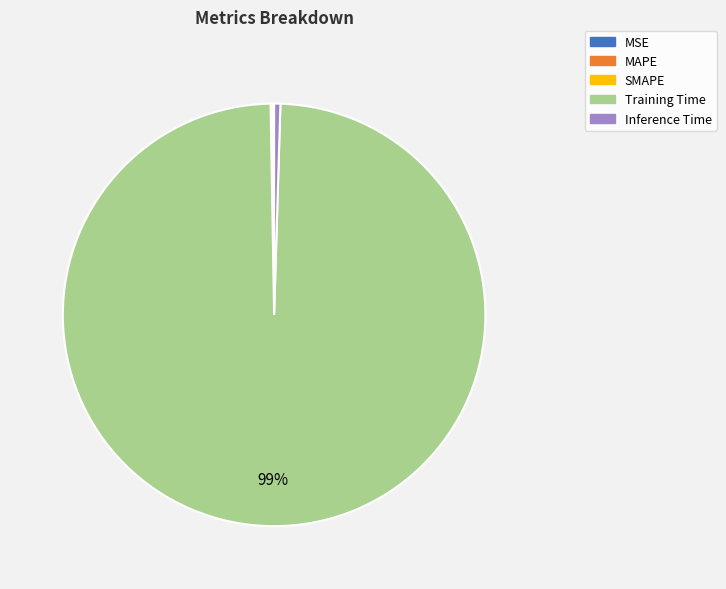

Which slice represents more than half of the pie?

Training Time